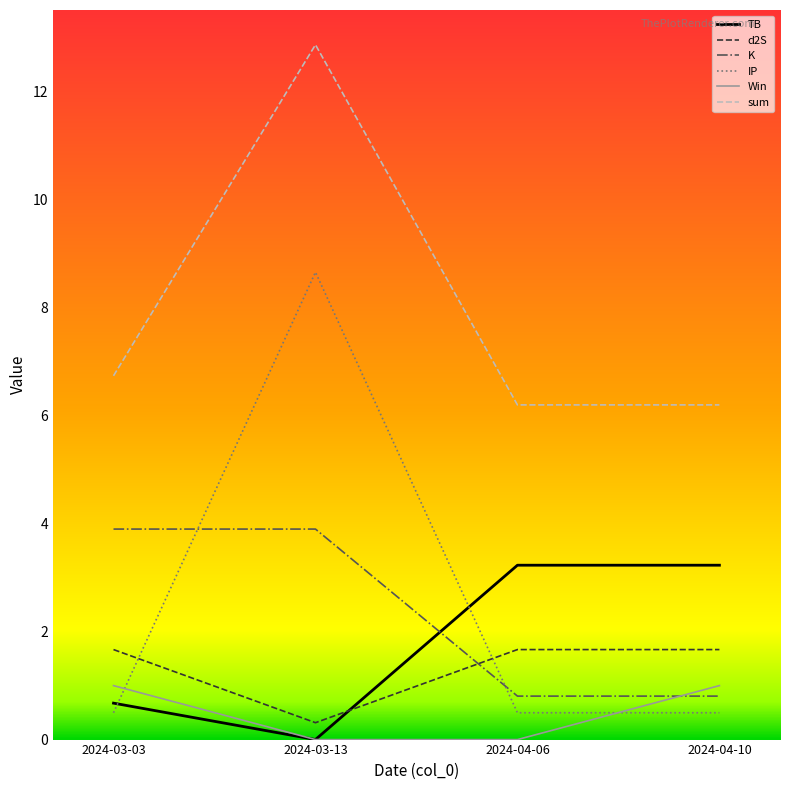

How many intersections are there between TB and Win?

1